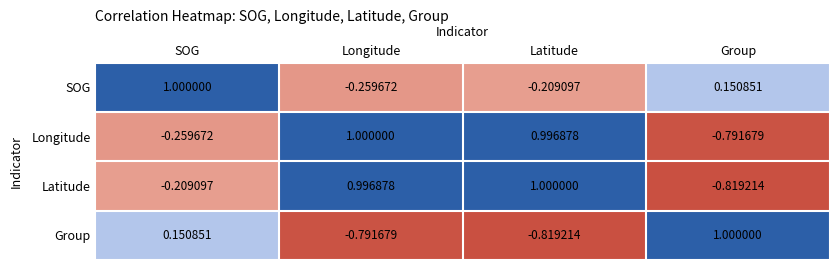

Which series has the largest total across all categories?

Latitude